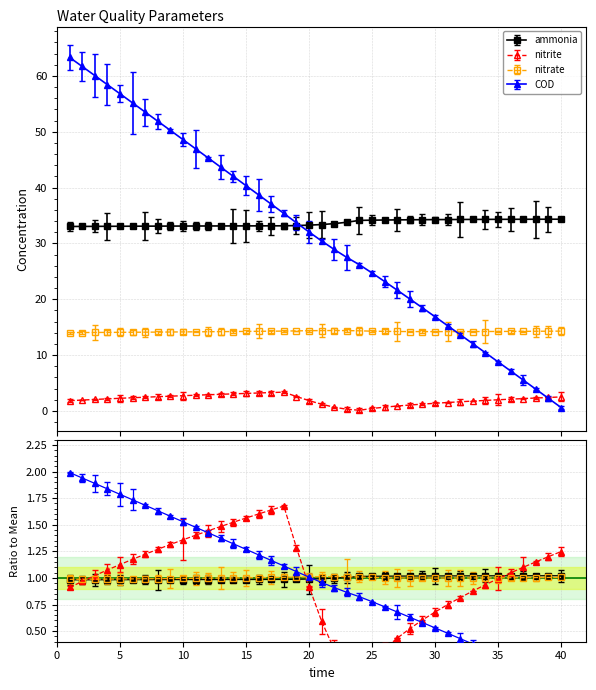

Reading right to left, transcribe all the data shown in this chart.

ammonia: 34.3	34.3	34.3	34.3	34.3	34.3	34.3	34.3	34.3	34.3	34.3	34.3	34.2	34.2	34.2	34.2	34.1	33.8	33.5	33.4	33.3	33.2	33.2	33.1	33.1	33.1	33.1	33.1	33.1	33.1	33.1	33.1	33.1	33.1	33.1	33.1	33.1	33.1	33.0	33.0
nitrite: 2.5	2.4	2.3	2.2	2.1	2.0	1.9	1.8	1.6	1.5	1.4	1.2	1.0	0.9	0.7	0.4	0.1	0.3	0.7	1.2	1.8	2.6	3.4	3.3	3.2	3.1	3.0	3.0	2.9	2.8	2.7	2.6	2.5	2.4	2.4	2.3	2.2	2.0	1.9	1.8
nitrate: 14.3	14.3	14.3	14.2	14.2	14.2	14.2	14.2	14.2	14.2	14.2	14.2	14.2	14.2	14.2	14.3	14.3	14.4	14.4	14.4	14.4	14.3	14.3	14.3	14.3	14.2	14.2	14.2	14.2	14.2	14.1	14.1	14.1	14.1	14.1	14.1	14.1	14.0	14.0	14.0
COD: 0.6	2.2	3.9	5.5	7.1	8.8	10.4	12.0	13.6	15.3	16.9	18.5	20.0	21.6	23.2	24.7	26.2	27.5	28.9	30.4	32.0	33.7	35.4	37.0	38.7	40.3	42.0	43.7	45.3	46.9	48.6	50.2	51.9	53.5	55.2	56.8	58.4	60.1	61.7	63.3